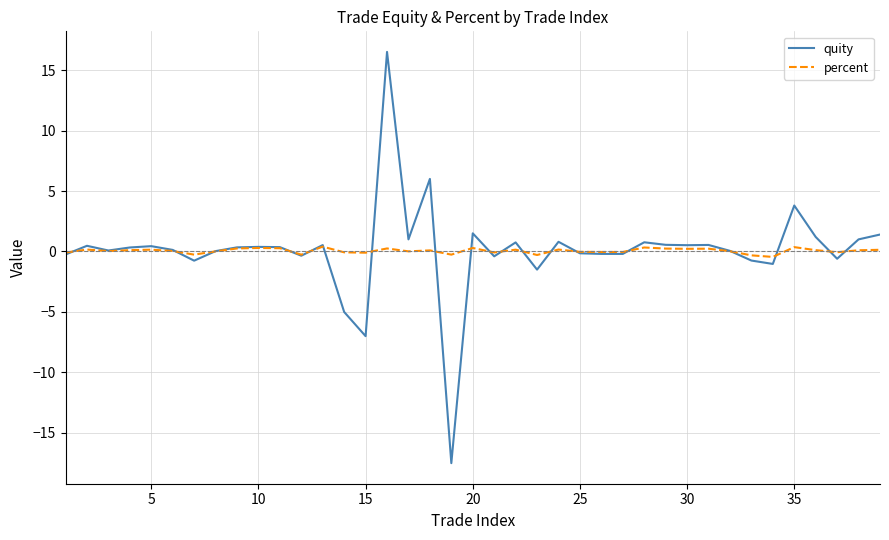

What is the maximum value for quity?

16.5